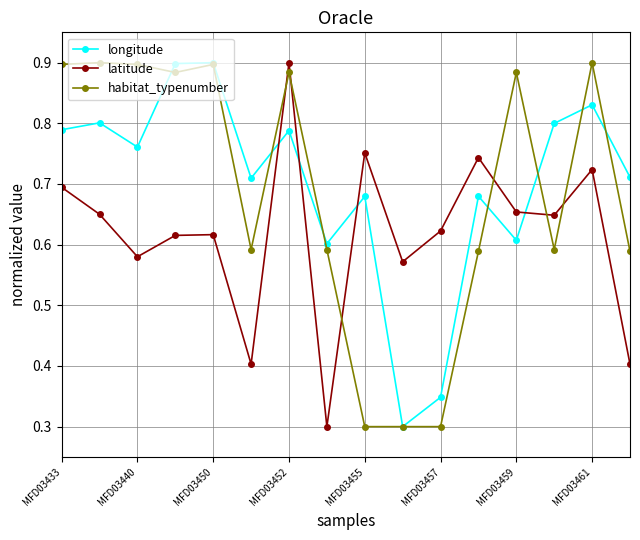

How many lines are shown in the chart?

3